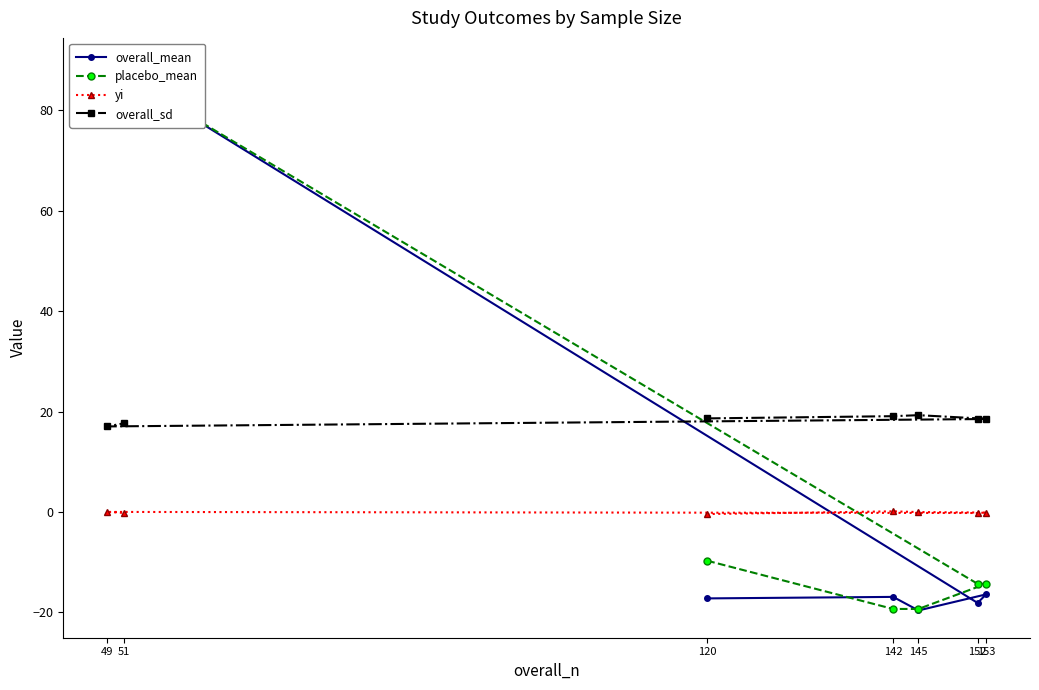

What is the total value across all series at 152?

-14.1